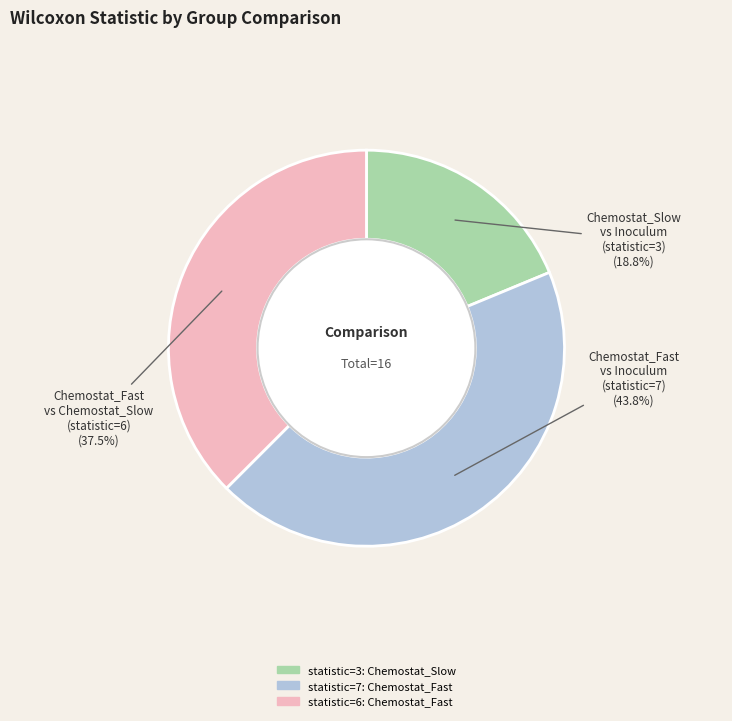

Does any single category account for the majority?

No